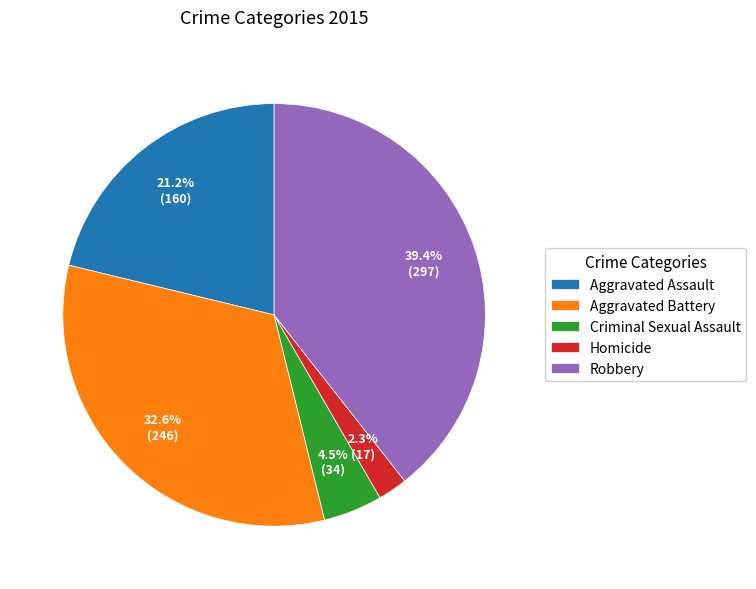

Which has a higher value, Robbery or Aggravated Battery?

Robbery